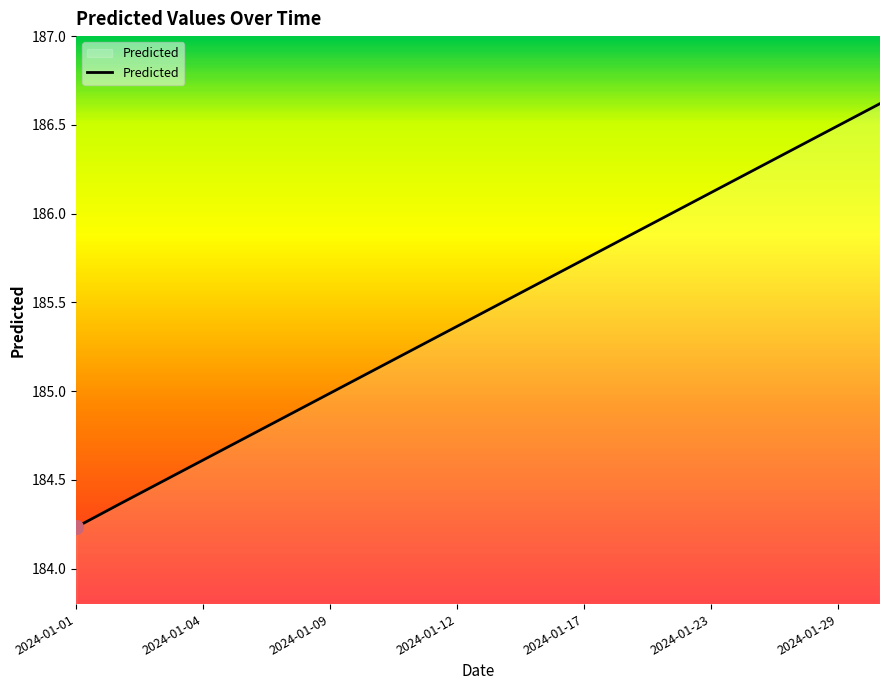

Is this an area chart (filled region under the line)?

No